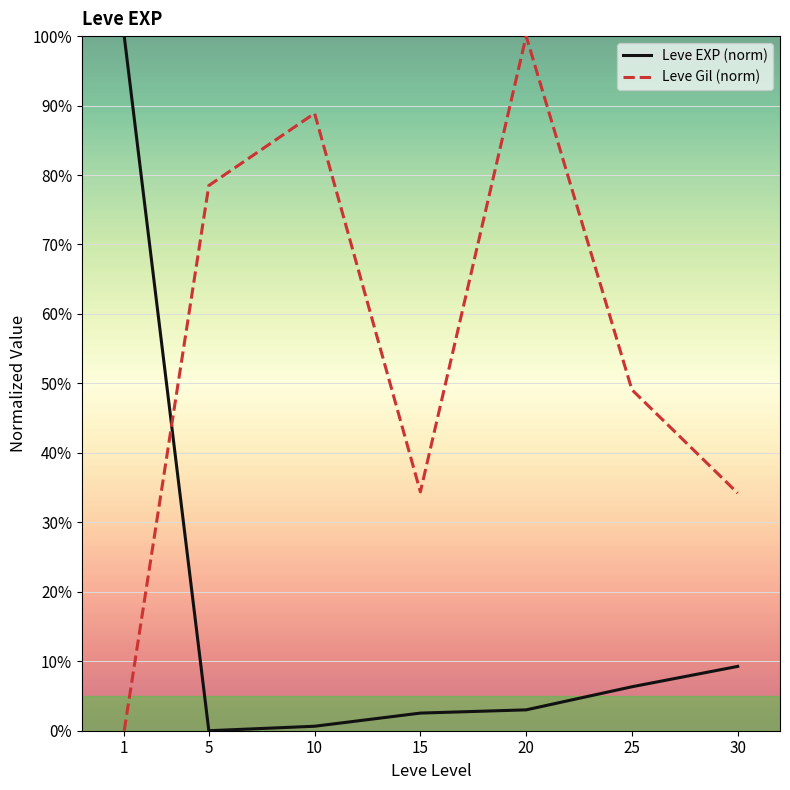

At how many categories does at least one series exceed 90?

2